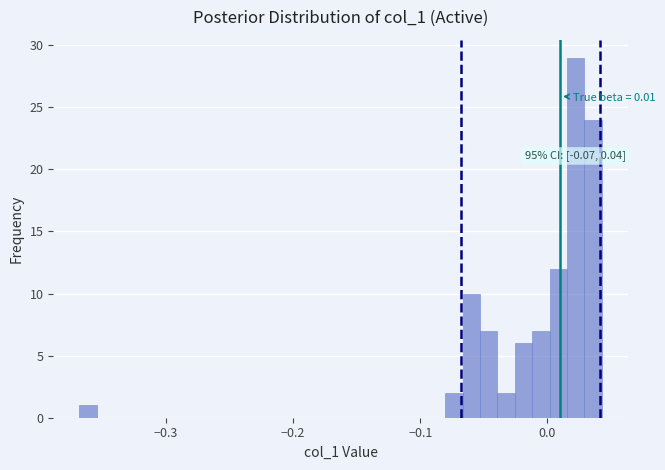

Around what value on the x-axis is the tallest bar? Give the approximate position of its centre, as read against the axis.

0.02